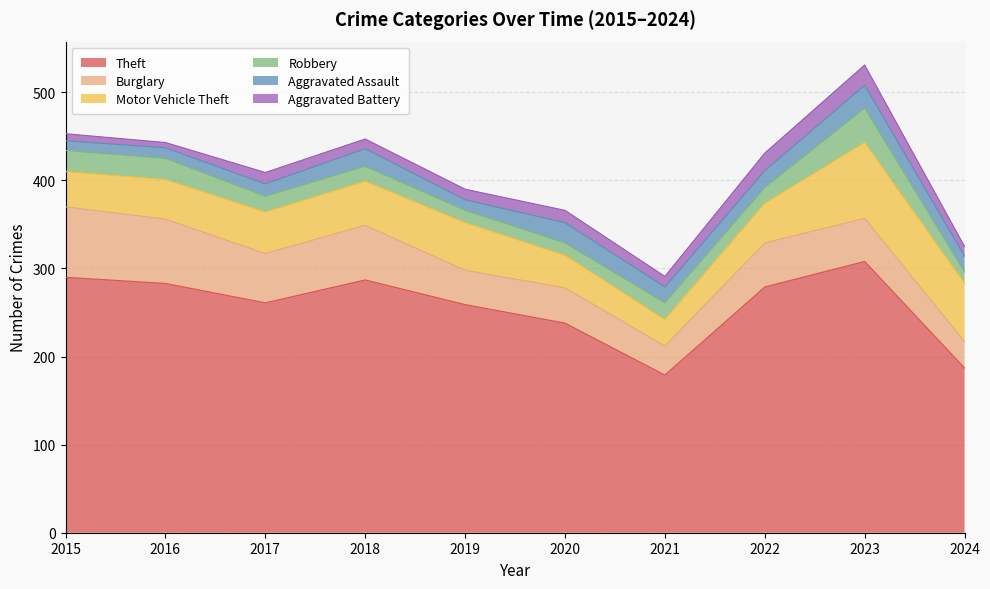

Which series has the widest spread of values?

Theft